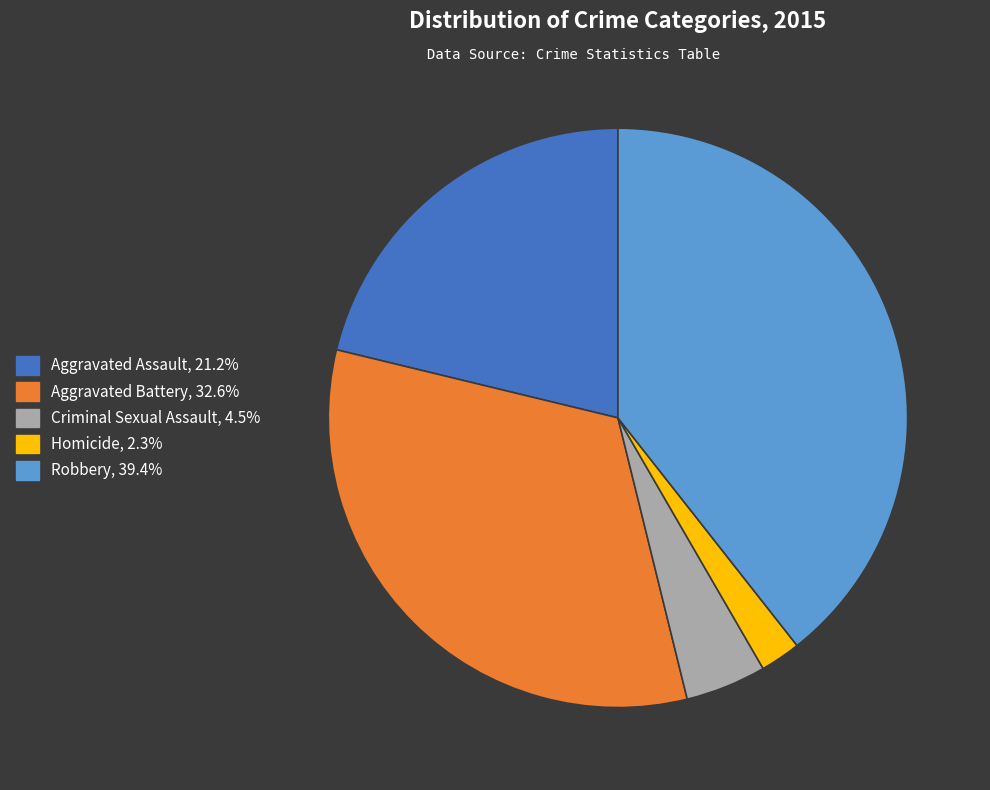

Does Homicide account for over 50% of the chart?

No